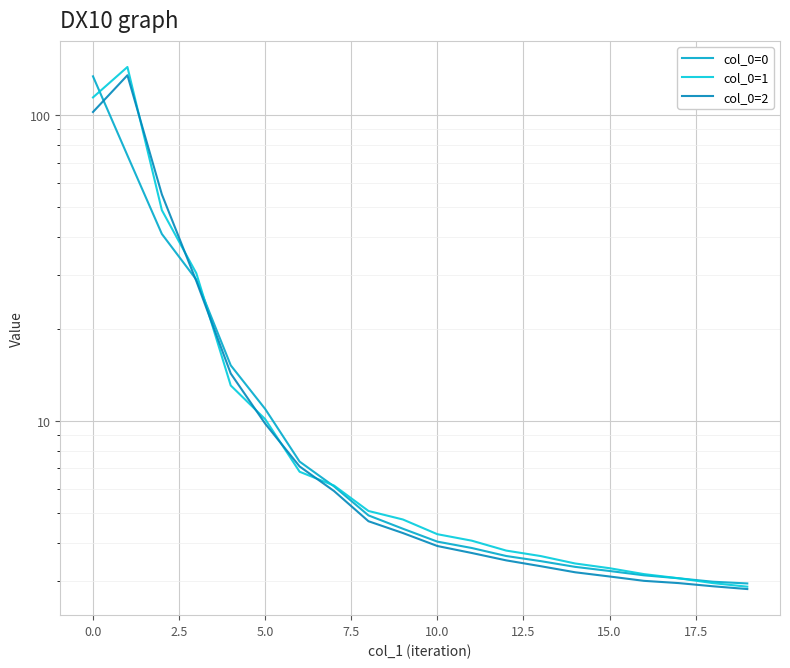

Where does the col_0=1 series first go above 4?

−2.5